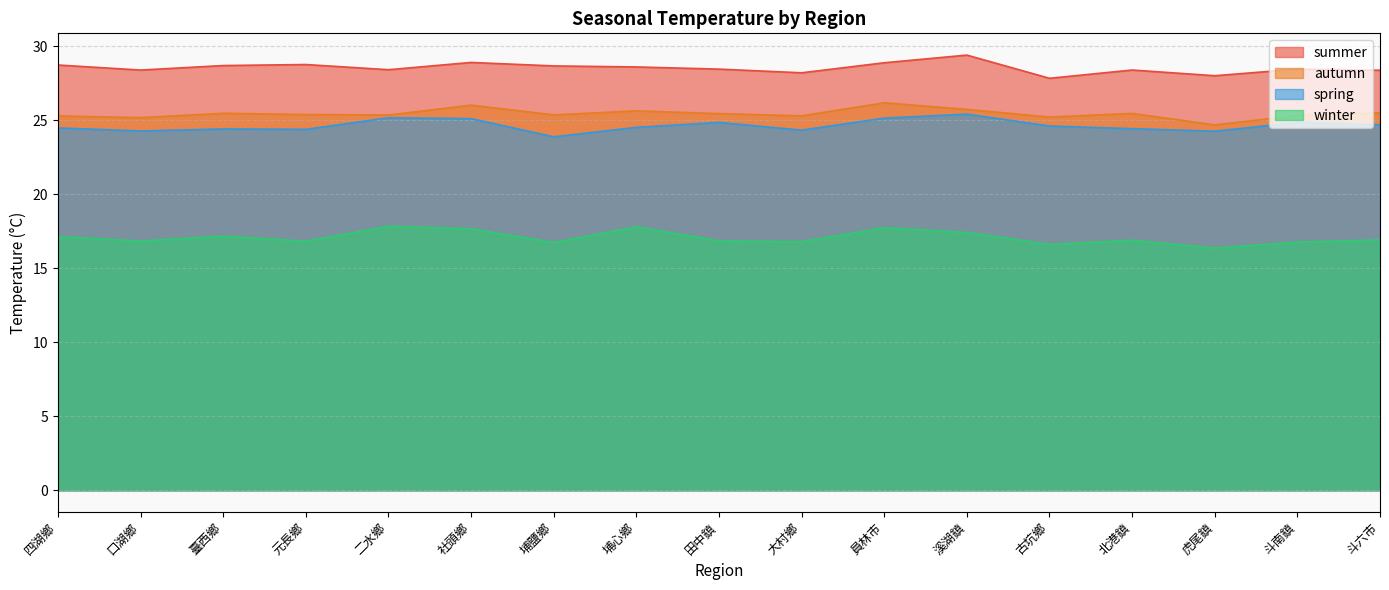

What are all the series names shown in the legend?

summer, autumn, spring, winter